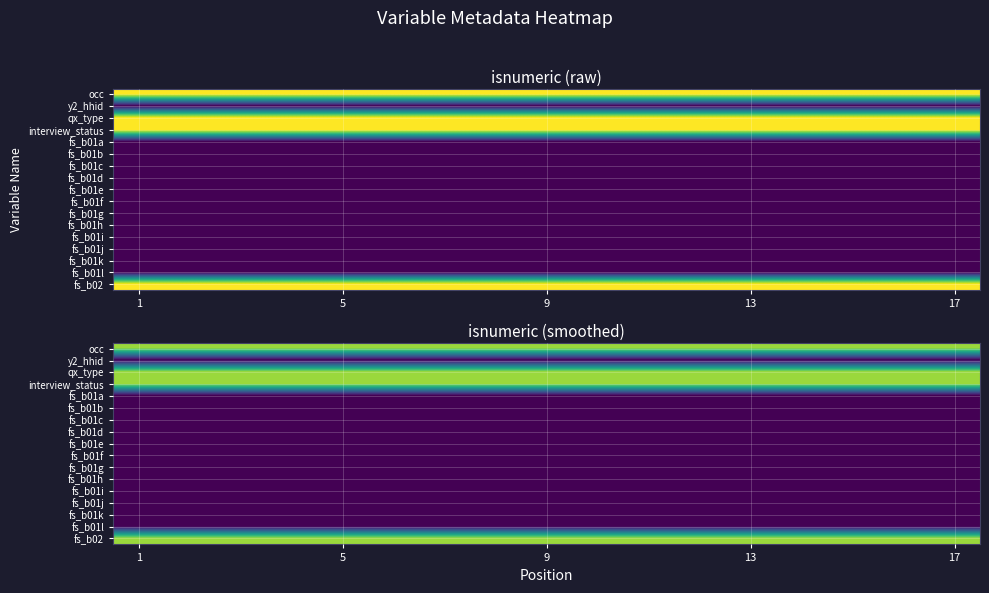

How many distinct data groups are displayed?

17